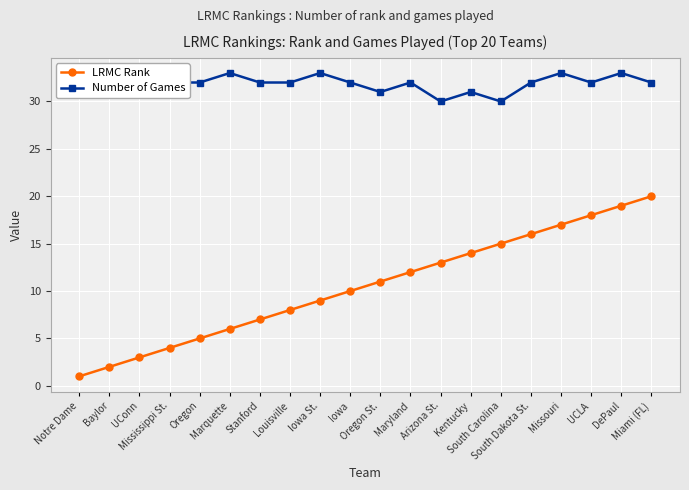

What is the lowest value of the LRMC Rank series?

1